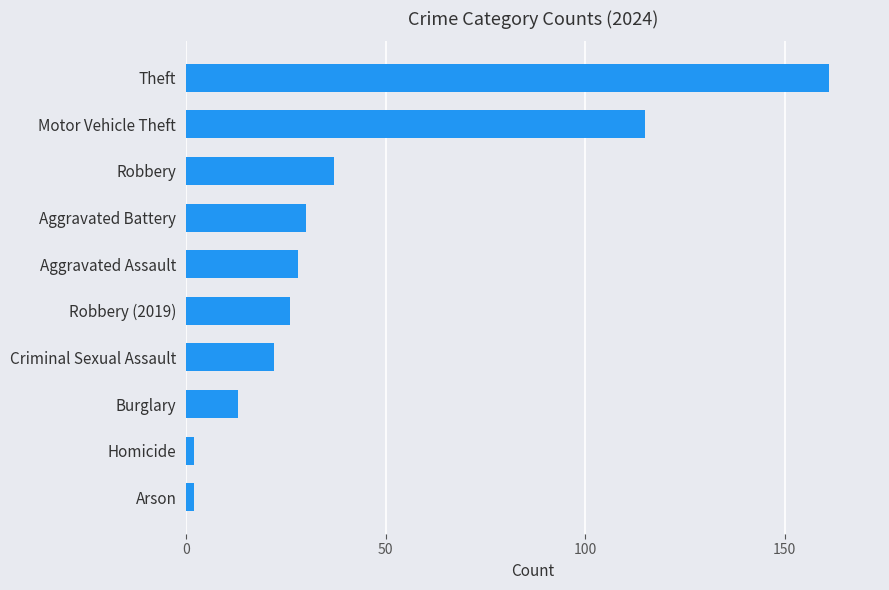

True or false: the data shows 37 at Robbery (2019).

False